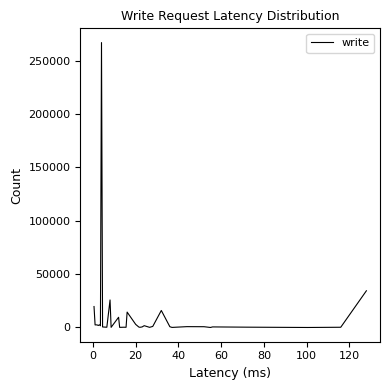

What is the average value?

11444